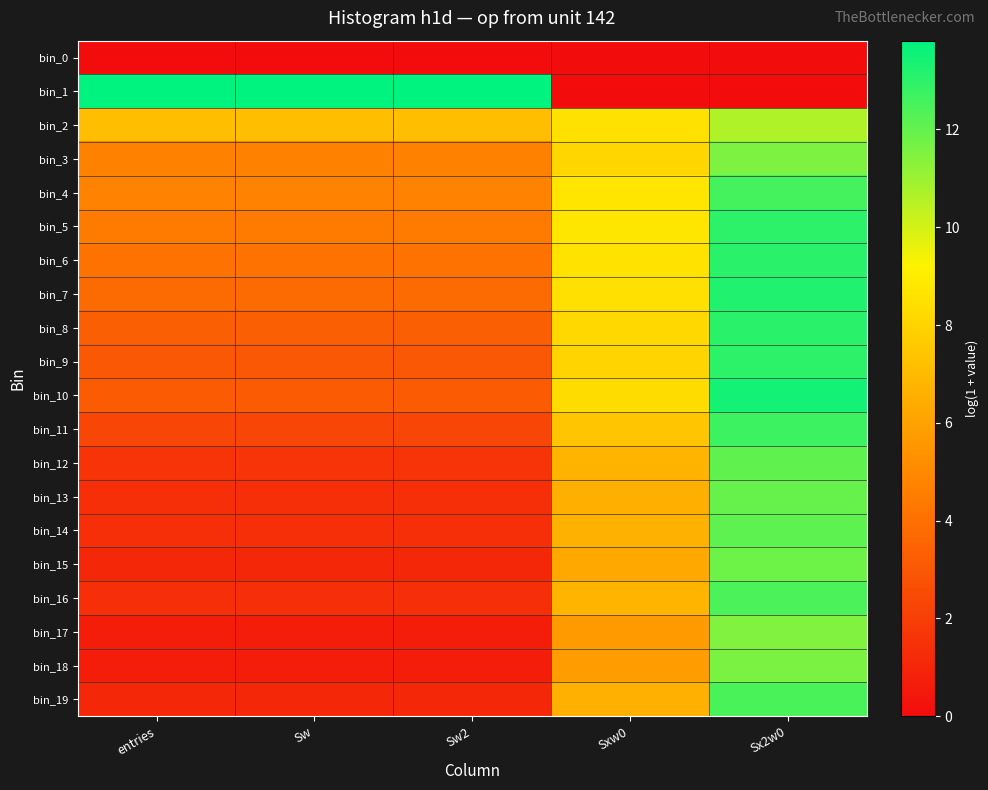

Which has a higher value, Sx2w0 or Sxw0?

Sx2w0